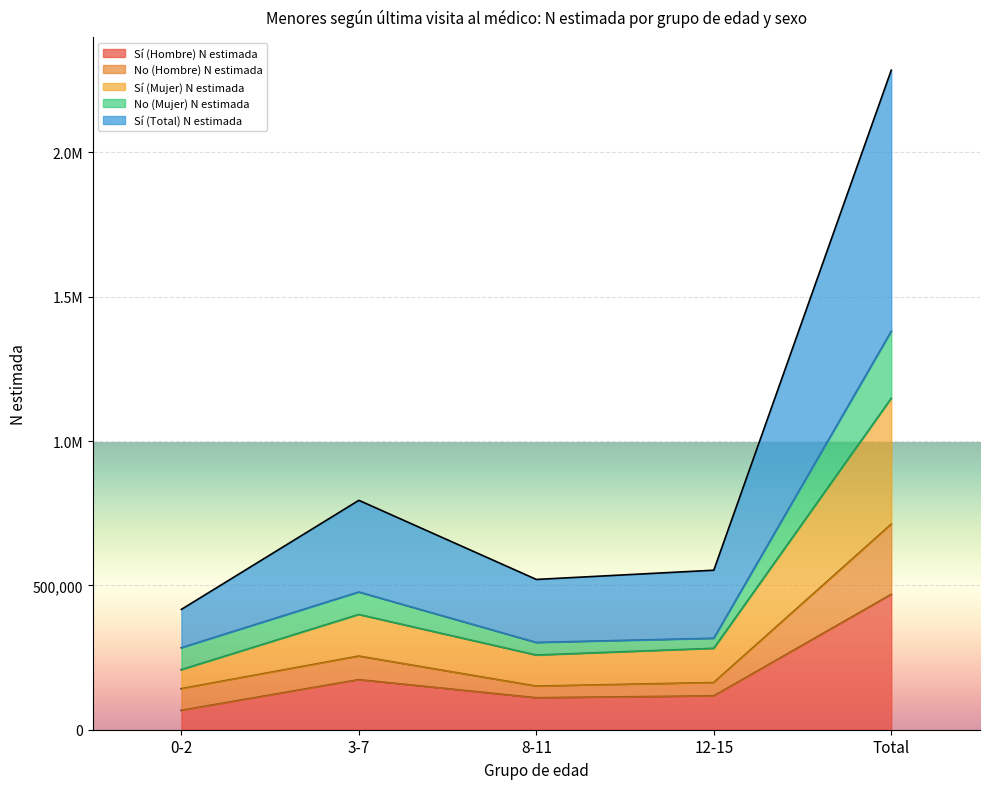

In Sí (Hombre) N estimada, how many points are lower than both neighbors (excluding endpoints)?

1